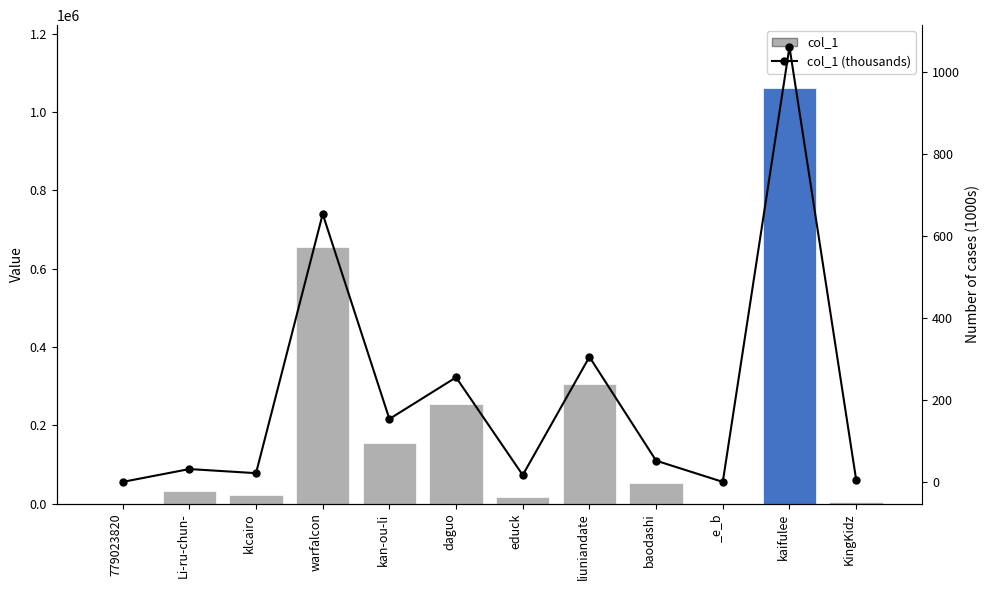

What is the difference between the col_1 (thousands) values at kan-ou-li and warfalcon?

500.5